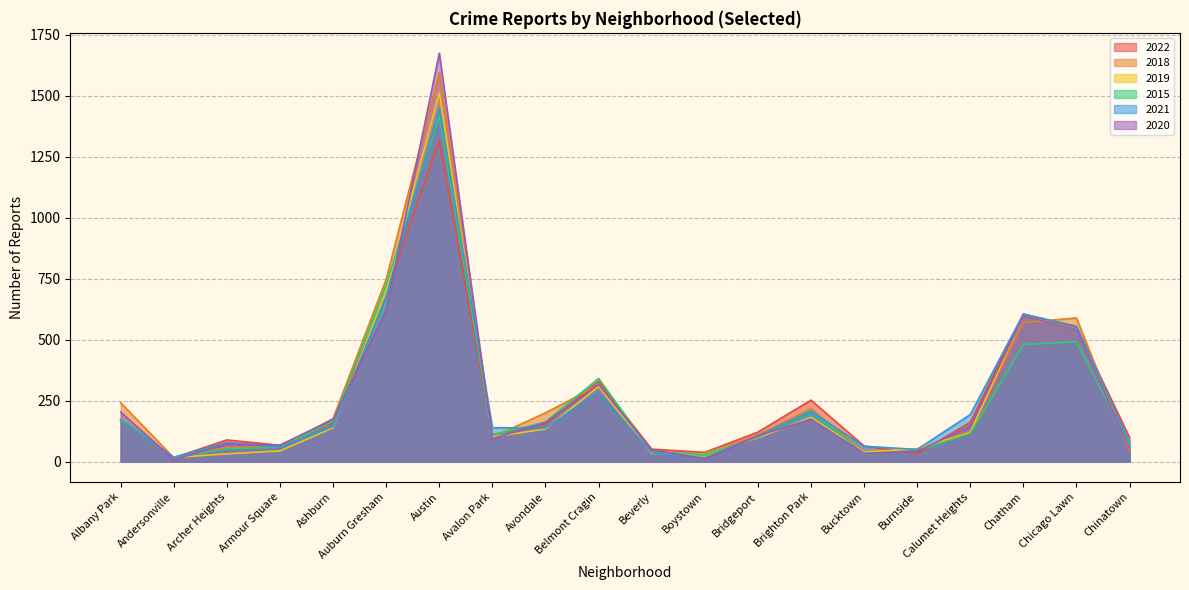

How many interior local valleys does the 2020 series have?

5